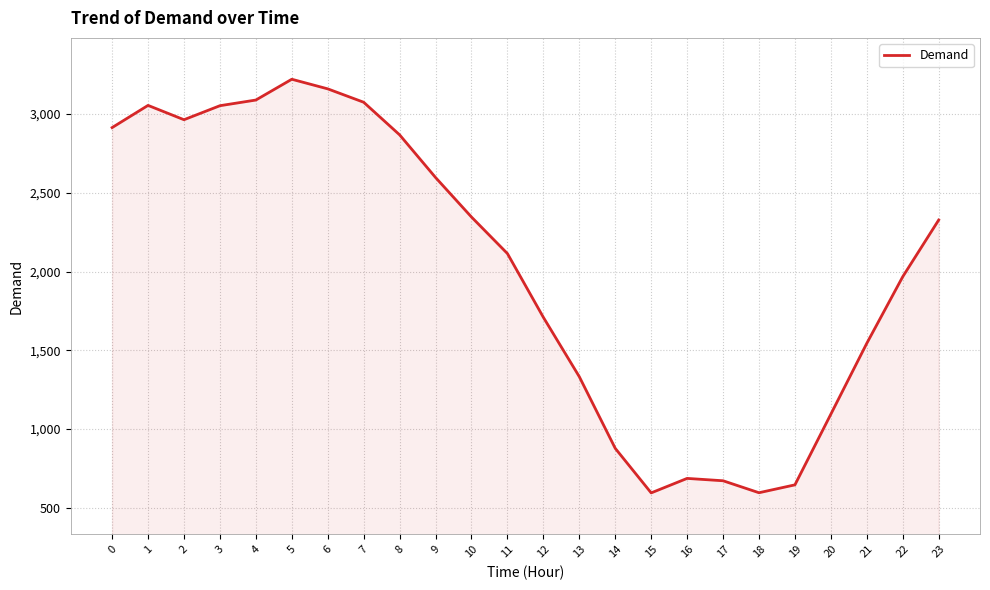

The value at 17 is 420. True or false?

False